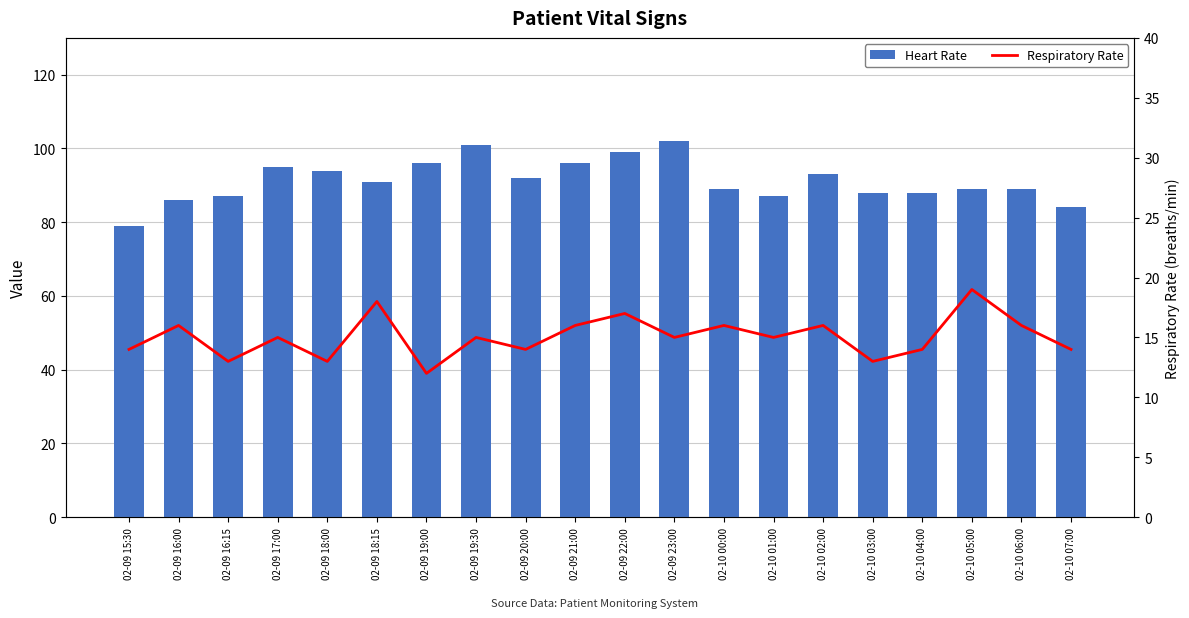

Rank the series by their average value, from highest to lowest.

Heart Rate, Respiratory Rate